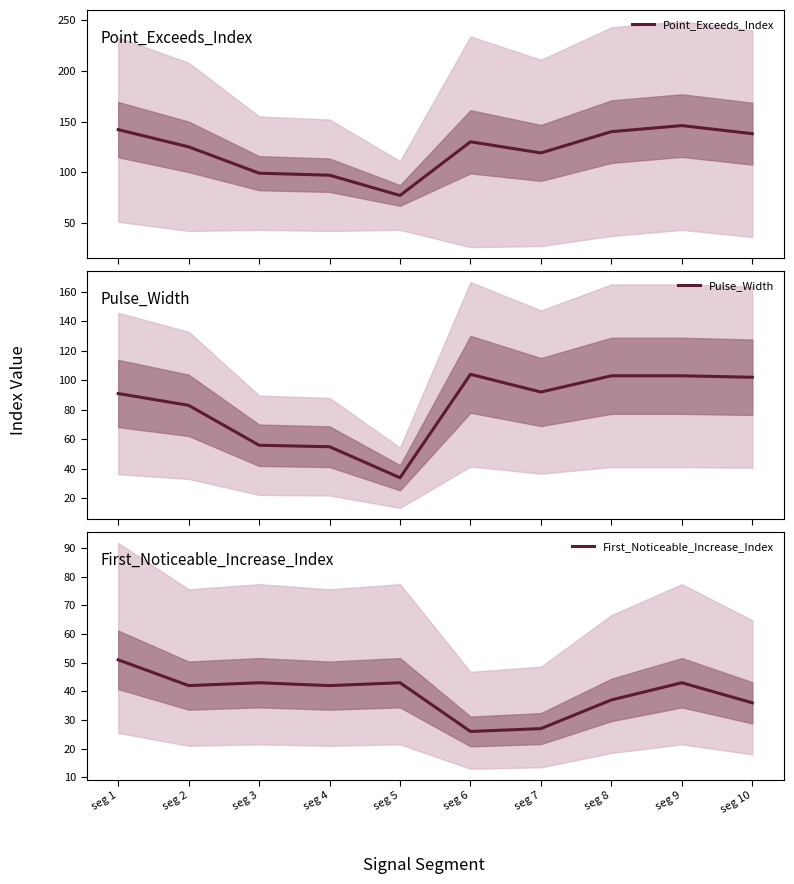

Is the value of Point_Exceeds_Index at seg 7 greater than the value of Pulse_Width at seg 6?

Yes